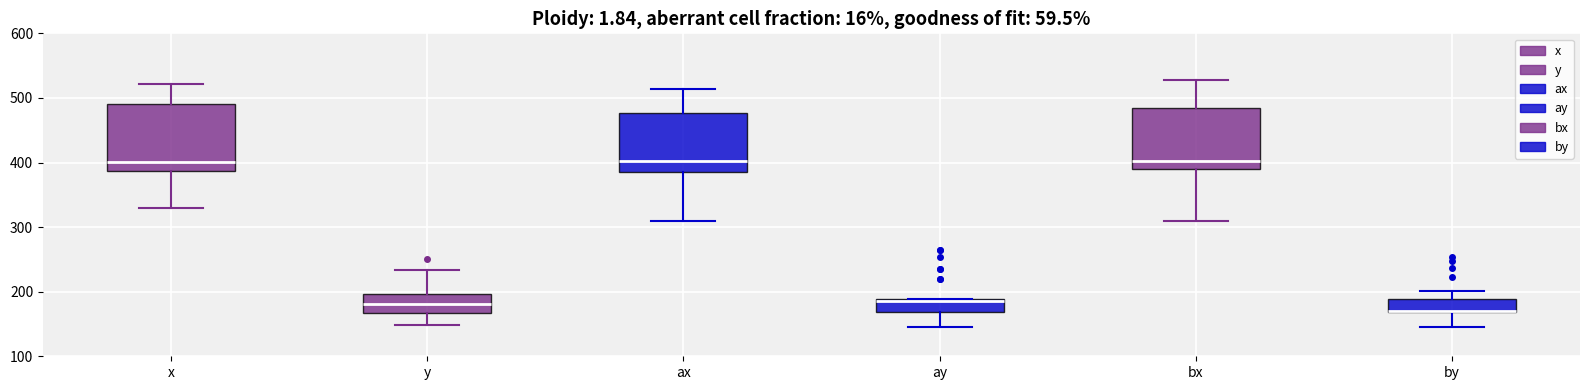

Where is the lower edge of the box for y on the y-axis? The values are not printed on the chart, so give them approximately, as read against the axis.

170